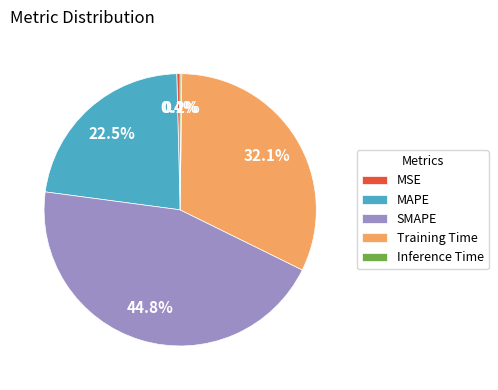

Which category has the biggest portion of the pie?

SMAPE